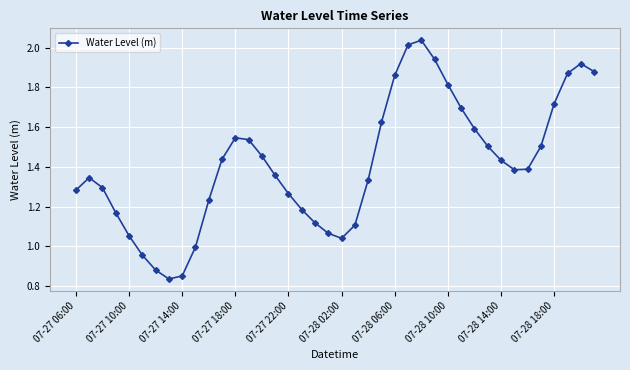

True or false: there are more than 2 points higher than both neighbors.

True